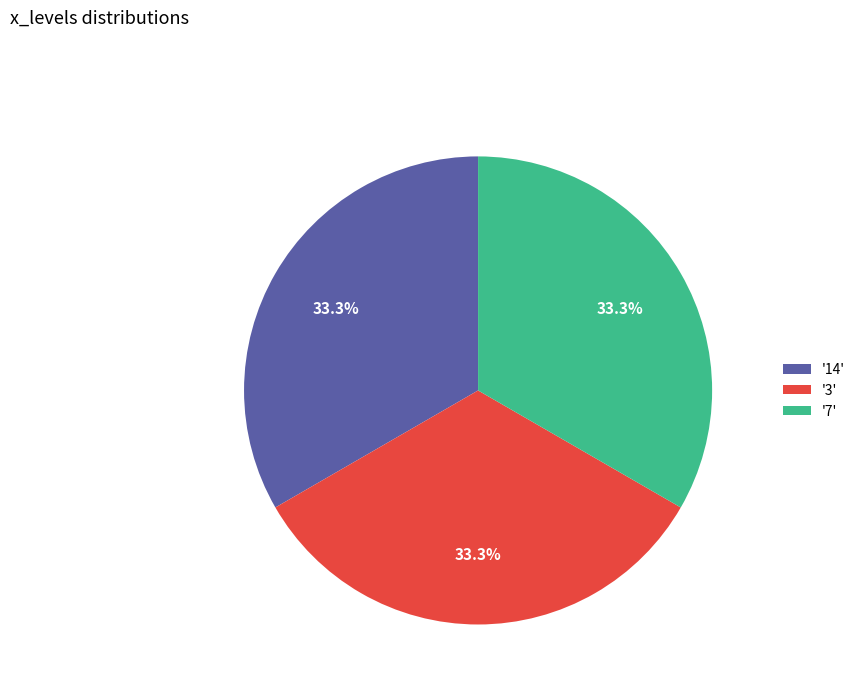

Does any single category account for the majority?

No